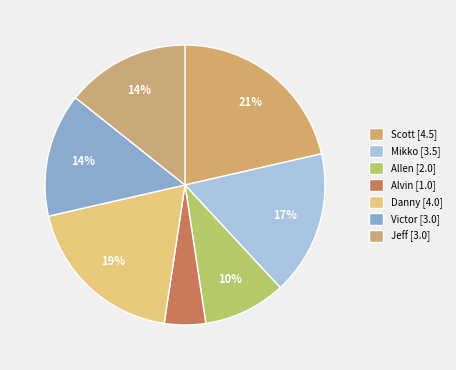

Between Allen and Victor, which is larger?

Victor